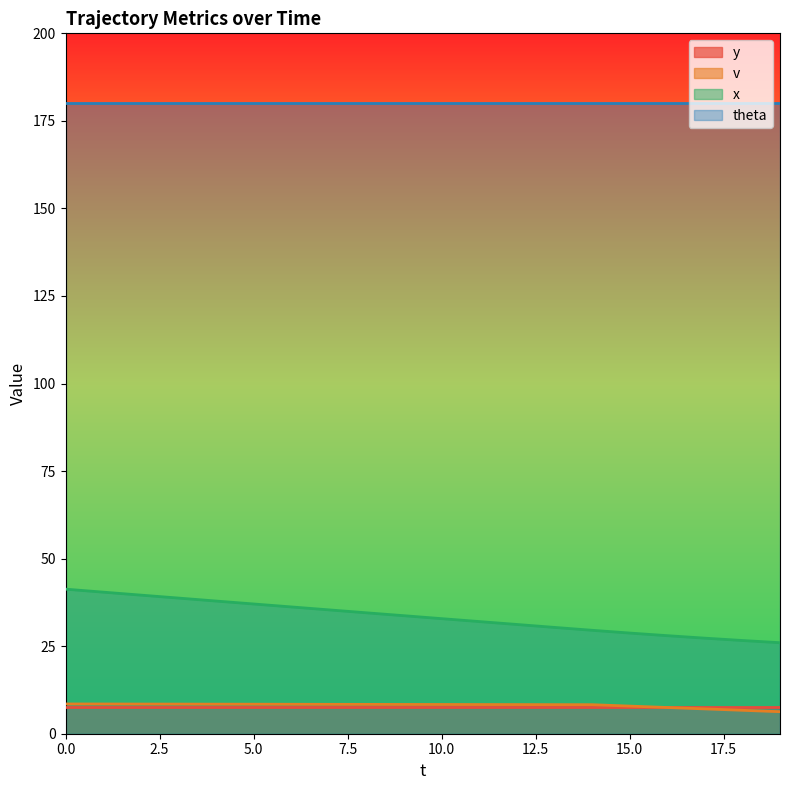

What is the value of the v point at the 3rd from the left?

8.5